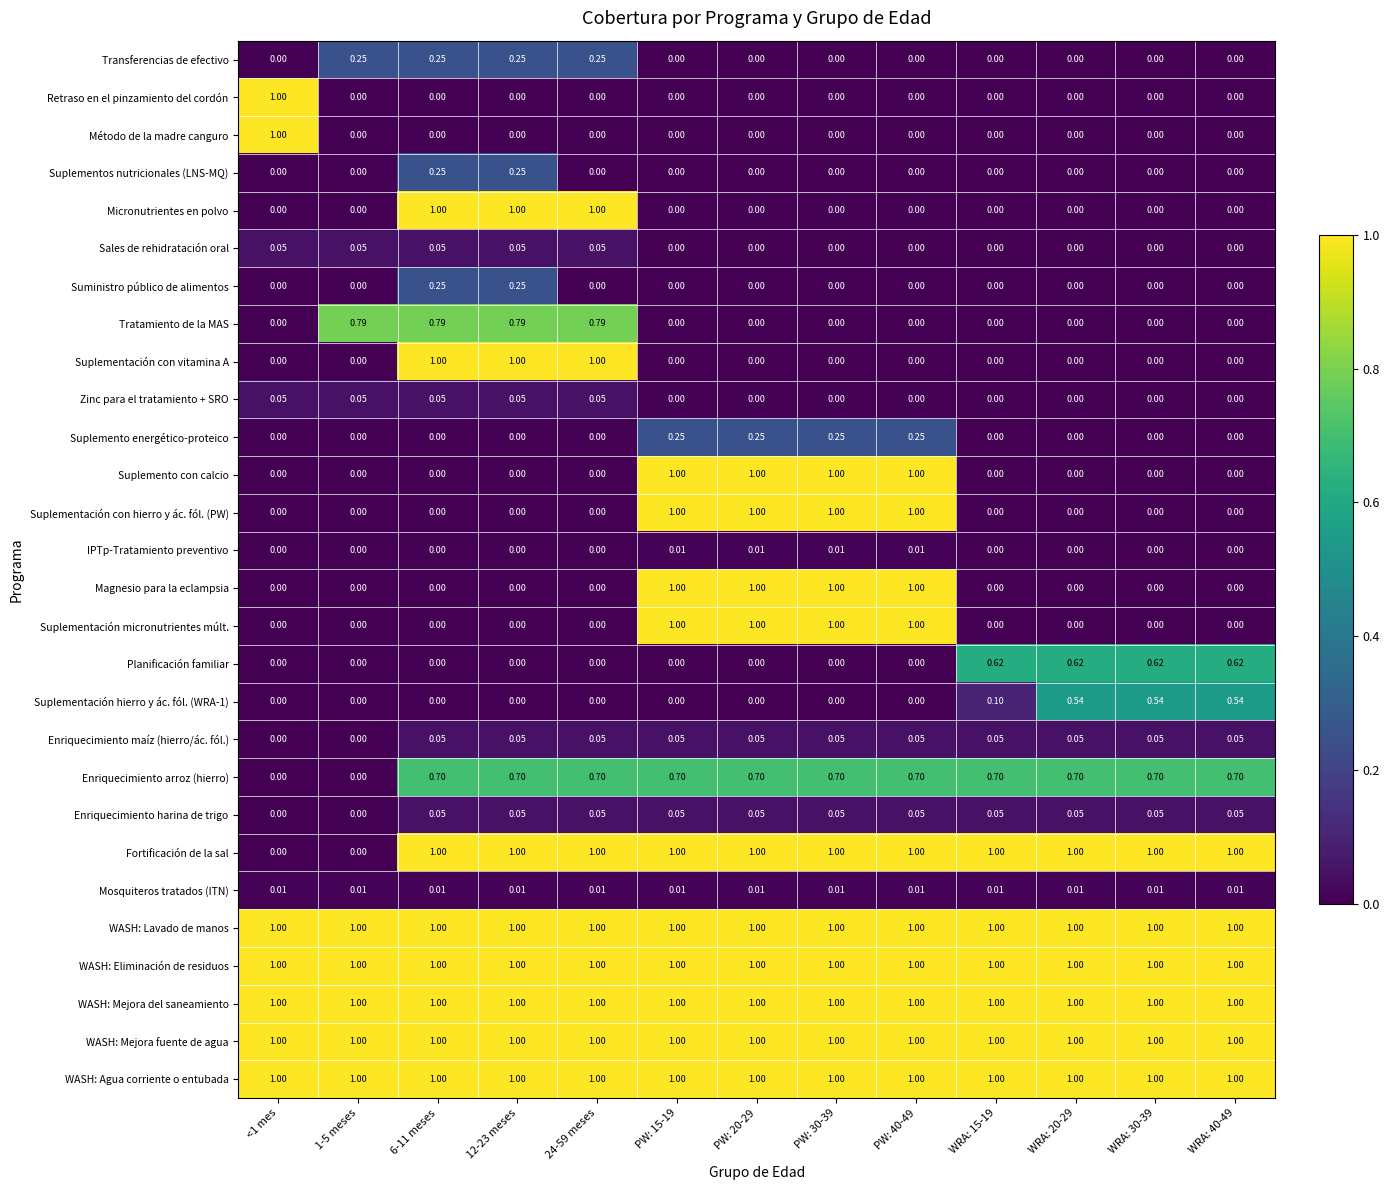

Is the value of Planificación familiar at WRA: 40-49 greater than the value of Suministro público de alimentos at 6-11 meses?

Yes